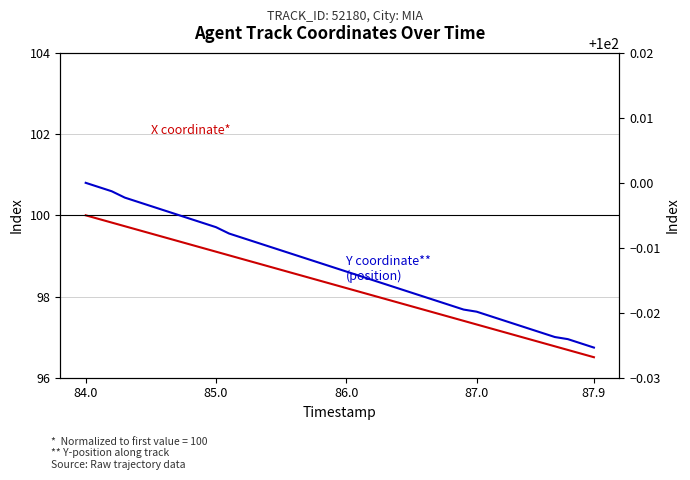

Count the number of categories in the chart.

40